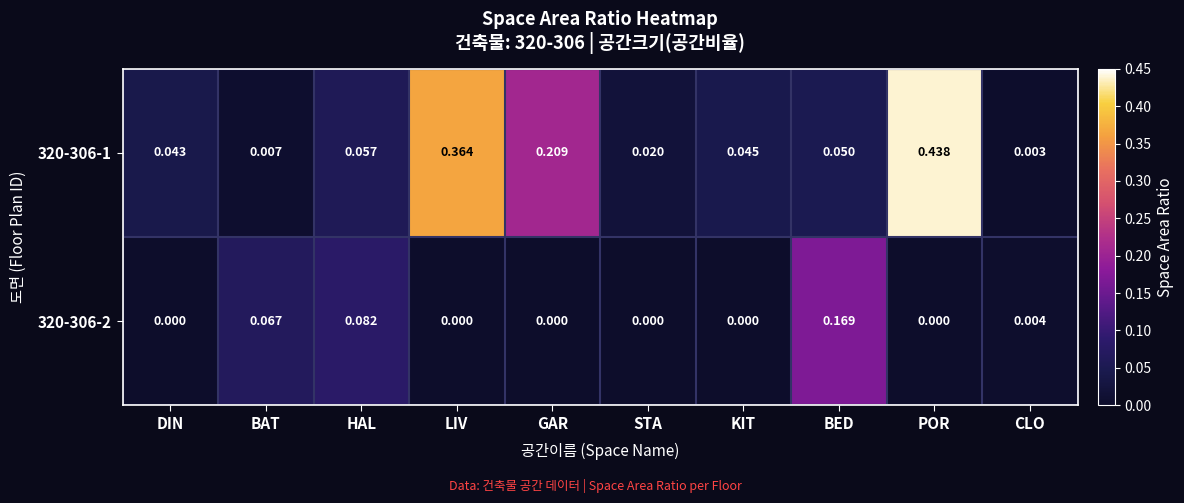

At which category does the chart reach its peak across all series?

POR